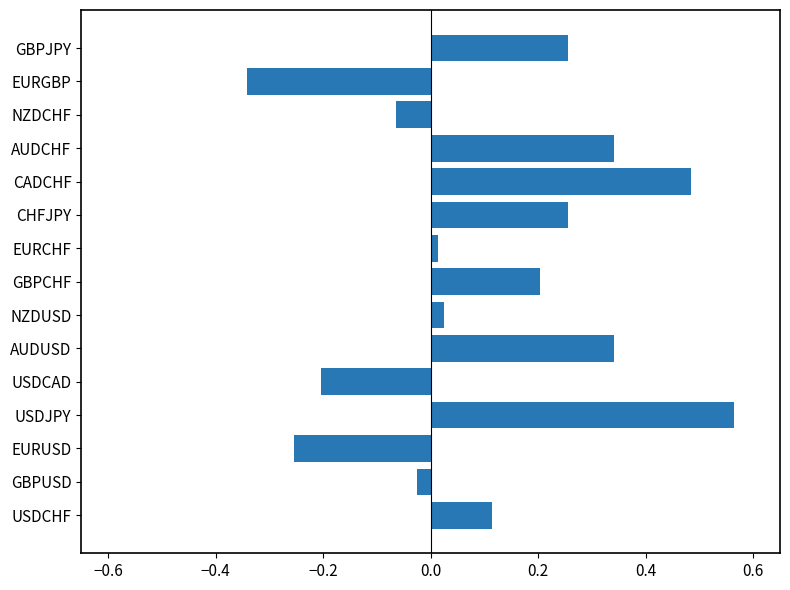

How many data points are less than 0?

5